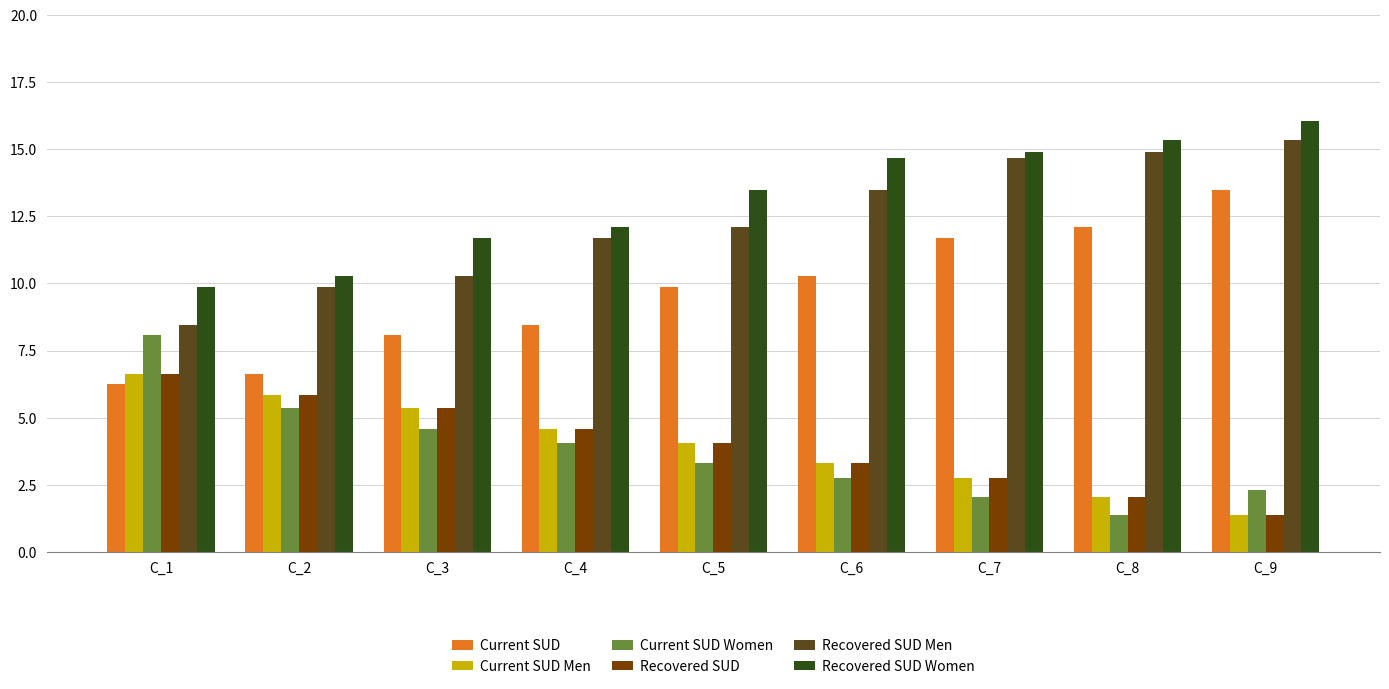

What is the difference between the highest and lowest values at C_3?

7.1